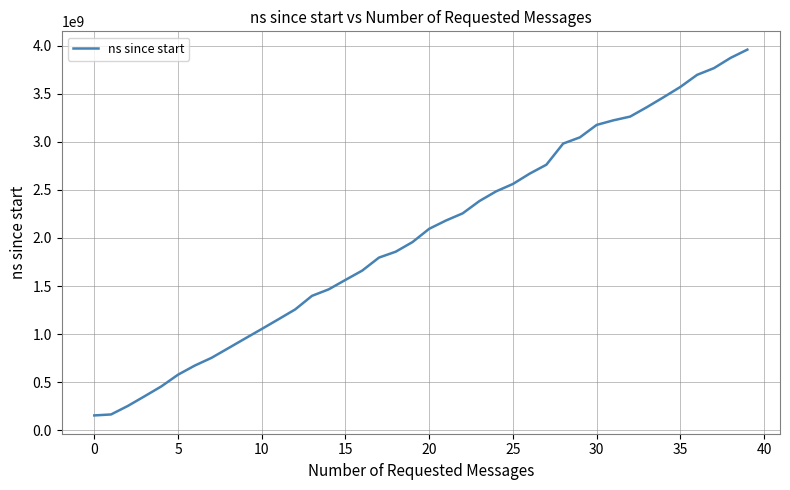

What is the greatest value displayed?

3957477600